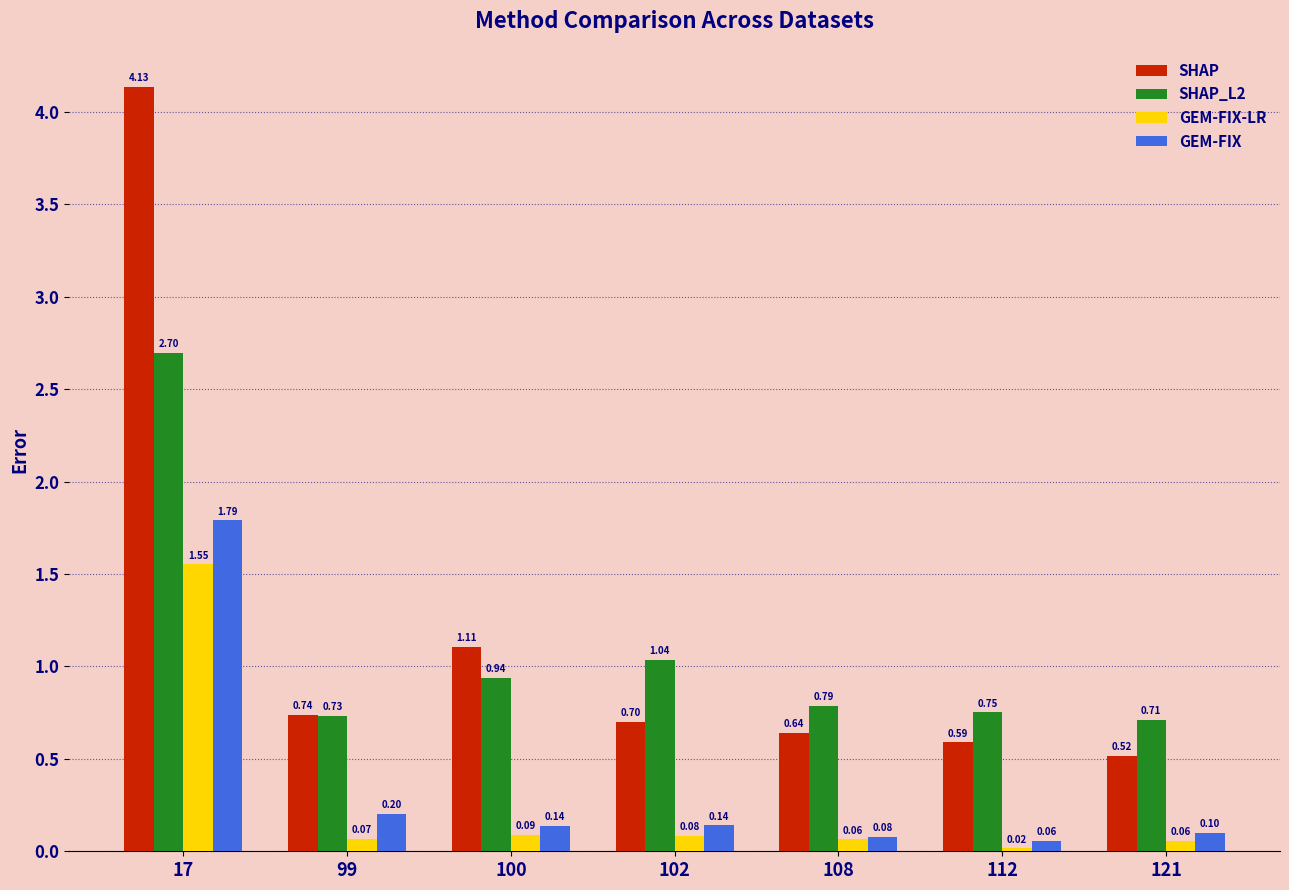

Which series has the largest range (max minus min)?

SHAP